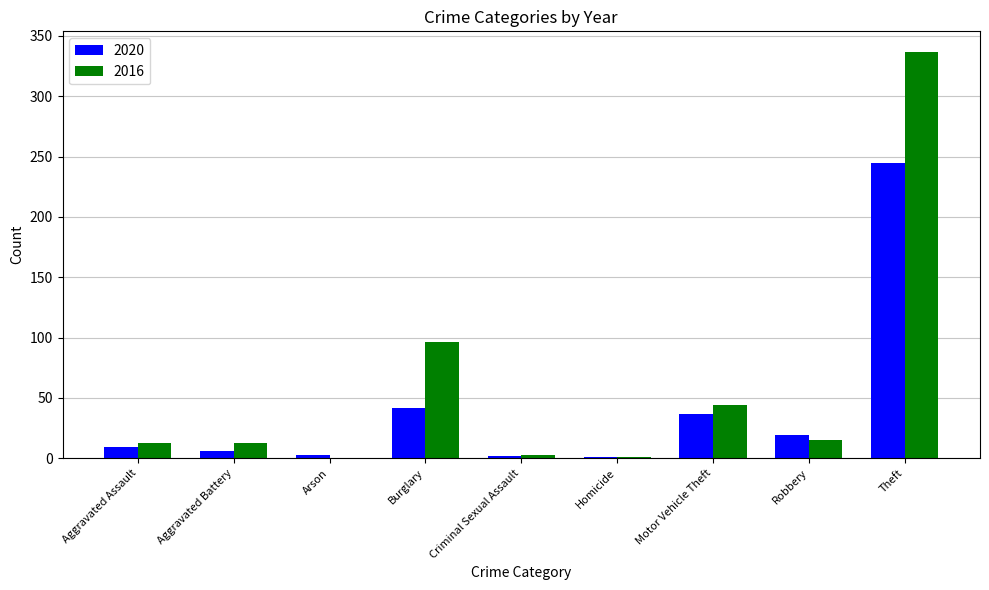

What is the sum of the 2016 values at Aggravated Battery and Burglary?

109